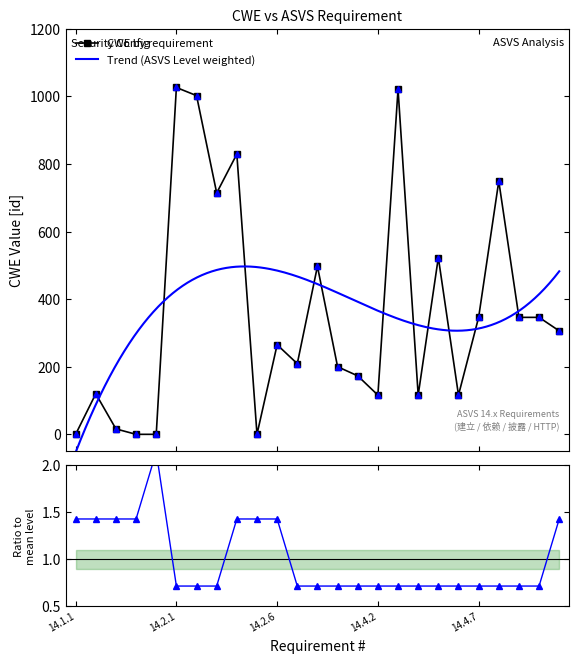

Does the chart have visible grid lines?

No